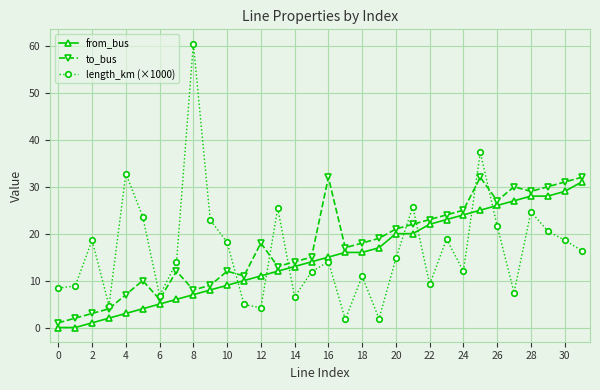

How many data points in to_bus are less than 18?

16